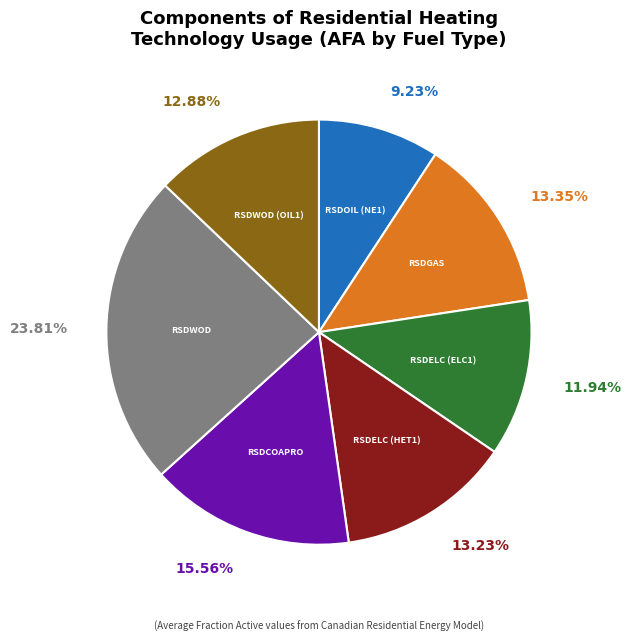

Does any single category account for the majority?

No